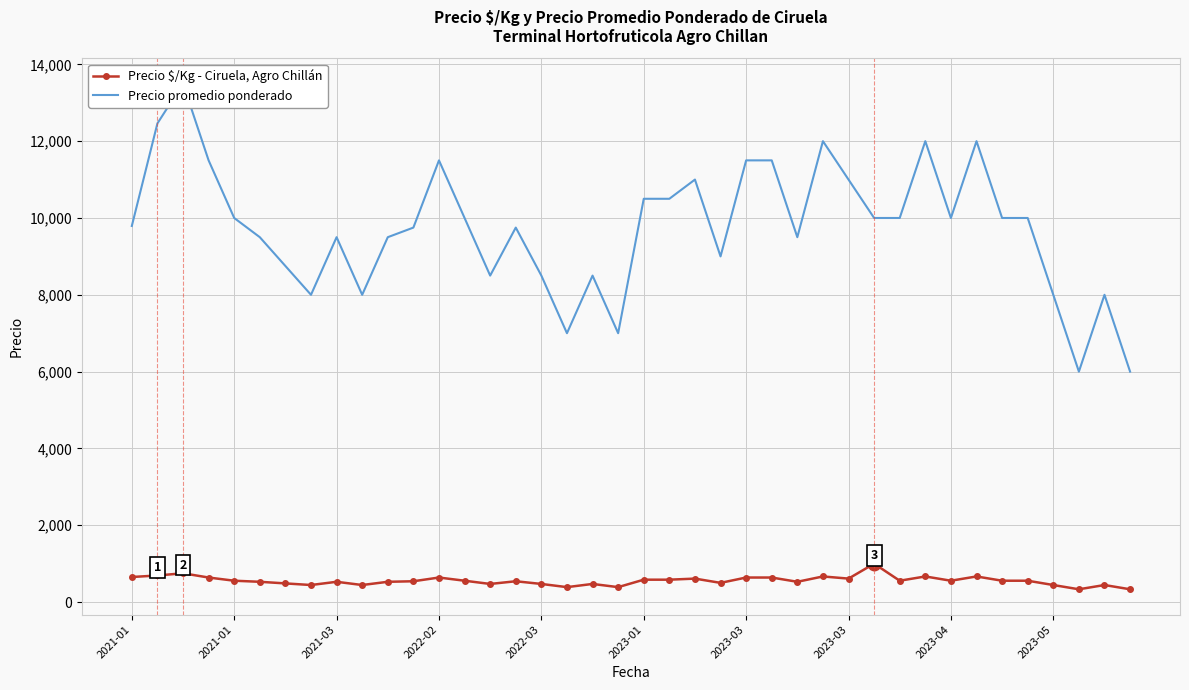

The Precio promedio ponderado series shows 8000 at 2023-05. True or false?

True